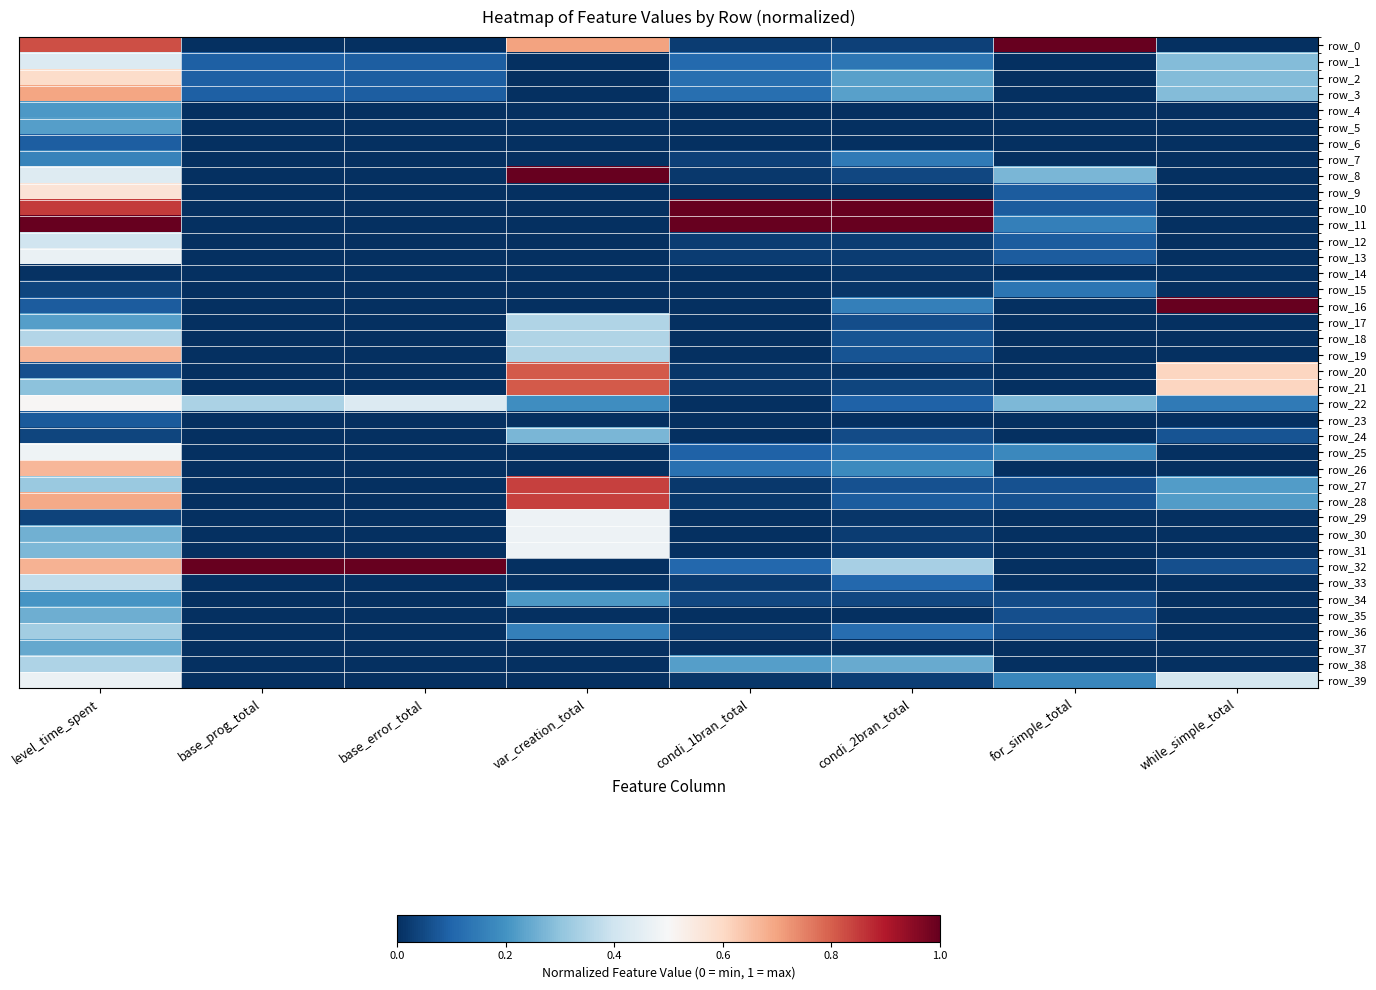

Reading left to right, transcribe all the data shown in this chart.

row_0: level_time_spent=0.8	base_prog_total=0.0	base_error_total=0.0	var_creation_total=0.7	condi_1bran_total=0.0	condi_2bran_total=0.0	for_simple_total=1.0	while_simple_total=0.0
row_1: level_time_spent=0.4	base_prog_total=0.1	base_error_total=0.1	var_creation_total=0.0	condi_1bran_total=0.1	condi_2bran_total=0.1	for_simple_total=0.0	while_simple_total=0.3
row_2: level_time_spent=0.6	base_prog_total=0.1	base_error_total=0.1	var_creation_total=0.0	condi_1bran_total=0.1	condi_2bran_total=0.2	for_simple_total=0.0	while_simple_total=0.3
row_3: level_time_spent=0.7	base_prog_total=0.1	base_error_total=0.1	var_creation_total=0.0	condi_1bran_total=0.1	condi_2bran_total=0.2	for_simple_total=0.0	while_simple_total=0.3
row_4: level_time_spent=0.2	base_prog_total=0.0	base_error_total=0.0	var_creation_total=0.0	condi_1bran_total=0.0	condi_2bran_total=0.0	for_simple_total=0.0	while_simple_total=0.0
row_5: level_time_spent=0.2	base_prog_total=0.0	base_error_total=0.0	var_creation_total=0.0	condi_1bran_total=0.0	condi_2bran_total=0.0	for_simple_total=0.0	while_simple_total=0.0
row_6: level_time_spent=0.1	base_prog_total=0.0	base_error_total=0.0	var_creation_total=0.0	condi_1bran_total=0.0	condi_2bran_total=0.0	for_simple_total=0.0	while_simple_total=0.0
row_7: level_time_spent=0.2	base_prog_total=0.0	base_error_total=0.0	var_creation_total=0.0	condi_1bran_total=0.0	condi_2bran_total=0.1	for_simple_total=0.0	while_simple_total=0.0
row_8: level_time_spent=0.4	base_prog_total=0.0	base_error_total=0.0	var_creation_total=1.0	condi_1bran_total=0.0	condi_2bran_total=0.0	for_simple_total=0.3	while_simple_total=0.0
row_9: level_time_spent=0.6	base_prog_total=0.0	base_error_total=0.0	var_creation_total=0.0	condi_1bran_total=0.0	condi_2bran_total=0.0	for_simple_total=0.1	while_simple_total=0.0
row_10: level_time_spent=0.9	base_prog_total=0.0	base_error_total=0.0	var_creation_total=0.0	condi_1bran_total=1.0	condi_2bran_total=1.0	for_simple_total=0.1	while_simple_total=0.0
row_11: level_time_spent=1.0	base_prog_total=0.0	base_error_total=0.0	var_creation_total=0.0	condi_1bran_total=1.0	condi_2bran_total=1.0	for_simple_total=0.2	while_simple_total=0.0
row_12: level_time_spent=0.4	base_prog_total=0.0	base_error_total=0.0	var_creation_total=0.0	condi_1bran_total=0.0	condi_2bran_total=0.0	for_simple_total=0.1	while_simple_total=0.0
row_13: level_time_spent=0.5	base_prog_total=0.0	base_error_total=0.0	var_creation_total=0.0	condi_1bran_total=0.0	condi_2bran_total=0.0	for_simple_total=0.1	while_simple_total=0.0
row_14: level_time_spent=0.0	base_prog_total=0.0	base_error_total=0.0	var_creation_total=0.0	condi_1bran_total=0.0	condi_2bran_total=0.0	for_simple_total=0.0	while_simple_total=0.0
row_15: level_time_spent=0.0	base_prog_total=0.0	base_error_total=0.0	var_creation_total=0.0	condi_1bran_total=0.0	condi_2bran_total=0.0	for_simple_total=0.1	while_simple_total=0.0
row_16: level_time_spent=0.1	base_prog_total=0.0	base_error_total=0.0	var_creation_total=0.0	condi_1bran_total=0.0	condi_2bran_total=0.2	for_simple_total=0.0	while_simple_total=1.0
row_17: level_time_spent=0.2	base_prog_total=0.0	base_error_total=0.0	var_creation_total=0.3	condi_1bran_total=0.0	condi_2bran_total=0.1	for_simple_total=0.0	while_simple_total=0.0
row_18: level_time_spent=0.4	base_prog_total=0.0	base_error_total=0.0	var_creation_total=0.3	condi_1bran_total=0.0	condi_2bran_total=0.1	for_simple_total=0.0	while_simple_total=0.0
row_19: level_time_spent=0.7	base_prog_total=0.0	base_error_total=0.0	var_creation_total=0.3	condi_1bran_total=0.0	condi_2bran_total=0.1	for_simple_total=0.0	while_simple_total=0.0
row_20: level_time_spent=0.1	base_prog_total=0.0	base_error_total=0.0	var_creation_total=0.8	condi_1bran_total=0.0	condi_2bran_total=0.0	for_simple_total=0.0	while_simple_total=0.6
row_21: level_time_spent=0.3	base_prog_total=0.0	base_error_total=0.0	var_creation_total=0.8	condi_1bran_total=0.0	condi_2bran_total=0.0	for_simple_total=0.0	while_simple_total=0.6
row_22: level_time_spent=0.5	base_prog_total=0.3	base_error_total=0.4	var_creation_total=0.2	condi_1bran_total=0.0	condi_2bran_total=0.1	for_simple_total=0.3	while_simple_total=0.1
row_23: level_time_spent=0.1	base_prog_total=0.0	base_error_total=0.0	var_creation_total=0.0	condi_1bran_total=0.0	condi_2bran_total=0.0	for_simple_total=0.0	while_simple_total=0.0
row_24: level_time_spent=0.0	base_prog_total=0.0	base_error_total=0.0	var_creation_total=0.3	condi_1bran_total=0.0	condi_2bran_total=0.1	for_simple_total=0.0	while_simple_total=0.1
row_25: level_time_spent=0.5	base_prog_total=0.0	base_error_total=0.0	var_creation_total=0.0	condi_1bran_total=0.1	condi_2bran_total=0.1	for_simple_total=0.2	while_simple_total=0.0
row_26: level_time_spent=0.7	base_prog_total=0.0	base_error_total=0.0	var_creation_total=0.0	condi_1bran_total=0.1	condi_2bran_total=0.2	for_simple_total=0.0	while_simple_total=0.0
row_27: level_time_spent=0.3	base_prog_total=0.0	base_error_total=0.0	var_creation_total=0.8	condi_1bran_total=0.0	condi_2bran_total=0.1	for_simple_total=0.1	while_simple_total=0.2
row_28: level_time_spent=0.7	base_prog_total=0.0	base_error_total=0.0	var_creation_total=0.8	condi_1bran_total=0.0	condi_2bran_total=0.1	for_simple_total=0.1	while_simple_total=0.2
row_29: level_time_spent=0.0	base_prog_total=0.0	base_error_total=0.0	var_creation_total=0.5	condi_1bran_total=0.0	condi_2bran_total=0.0	for_simple_total=0.0	while_simple_total=0.0
row_30: level_time_spent=0.3	base_prog_total=0.0	base_error_total=0.0	var_creation_total=0.5	condi_1bran_total=0.0	condi_2bran_total=0.0	for_simple_total=0.0	while_simple_total=0.0
row_31: level_time_spent=0.3	base_prog_total=0.0	base_error_total=0.0	var_creation_total=0.5	condi_1bran_total=0.0	condi_2bran_total=0.0	for_simple_total=0.0	while_simple_total=0.0
row_32: level_time_spent=0.7	base_prog_total=1.0	base_error_total=1.0	var_creation_total=0.0	condi_1bran_total=0.1	condi_2bran_total=0.3	for_simple_total=0.0	while_simple_total=0.1
row_33: level_time_spent=0.4	base_prog_total=0.0	base_error_total=0.0	var_creation_total=0.0	condi_1bran_total=0.0	condi_2bran_total=0.1	for_simple_total=0.0	while_simple_total=0.0
row_34: level_time_spent=0.2	base_prog_total=0.0	base_error_total=0.0	var_creation_total=0.2	condi_1bran_total=0.0	condi_2bran_total=0.0	for_simple_total=0.1	while_simple_total=0.0
row_35: level_time_spent=0.3	base_prog_total=0.0	base_error_total=0.0	var_creation_total=0.0	condi_1bran_total=0.0	condi_2bran_total=0.0	for_simple_total=0.1	while_simple_total=0.0
row_36: level_time_spent=0.3	base_prog_total=0.0	base_error_total=0.0	var_creation_total=0.2	condi_1bran_total=0.0	condi_2bran_total=0.1	for_simple_total=0.1	while_simple_total=0.0
row_37: level_time_spent=0.2	base_prog_total=0.0	base_error_total=0.0	var_creation_total=0.0	condi_1bran_total=0.0	condi_2bran_total=0.0	for_simple_total=0.0	while_simple_total=0.0
row_38: level_time_spent=0.3	base_prog_total=0.0	base_error_total=0.0	var_creation_total=0.0	condi_1bran_total=0.2	condi_2bran_total=0.2	for_simple_total=0.0	while_simple_total=0.0
row_39: level_time_spent=0.5	base_prog_total=0.0	base_error_total=0.0	var_creation_total=0.0	condi_1bran_total=0.0	condi_2bran_total=0.0	for_simple_total=0.2	while_simple_total=0.4